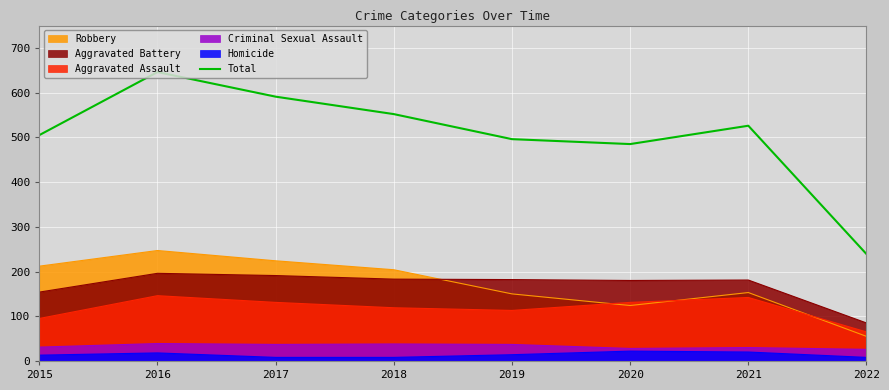

What is the difference between the second highest and minimum values?

352